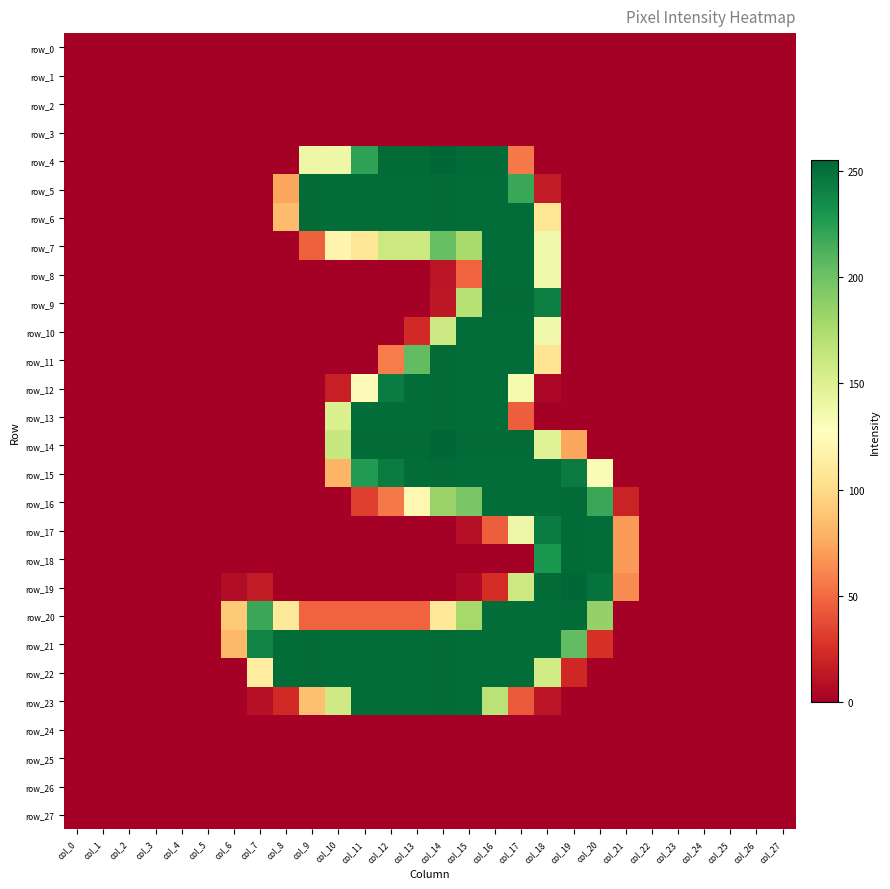

The row_8 series shows 174 at col_23. True or false?

False